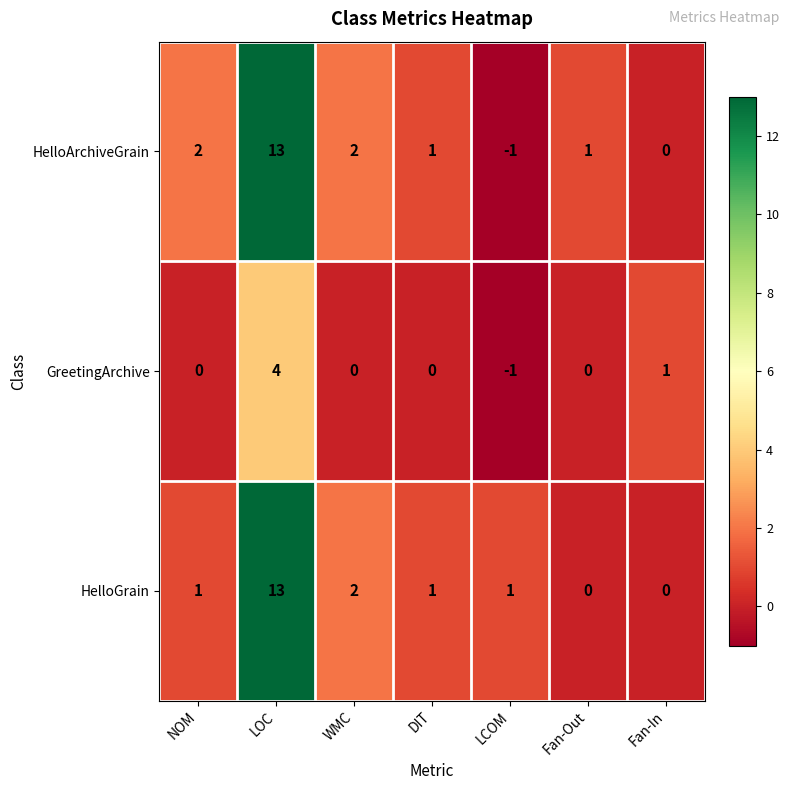

Reading left to right, extract all data points from this chart.

HelloArchiveGrain: 2	13	2	1	-1	1	0
GreetingArchive: 0	4	0	0	-1	0	1
HelloGrain: 1	13	2	1	1	0	0